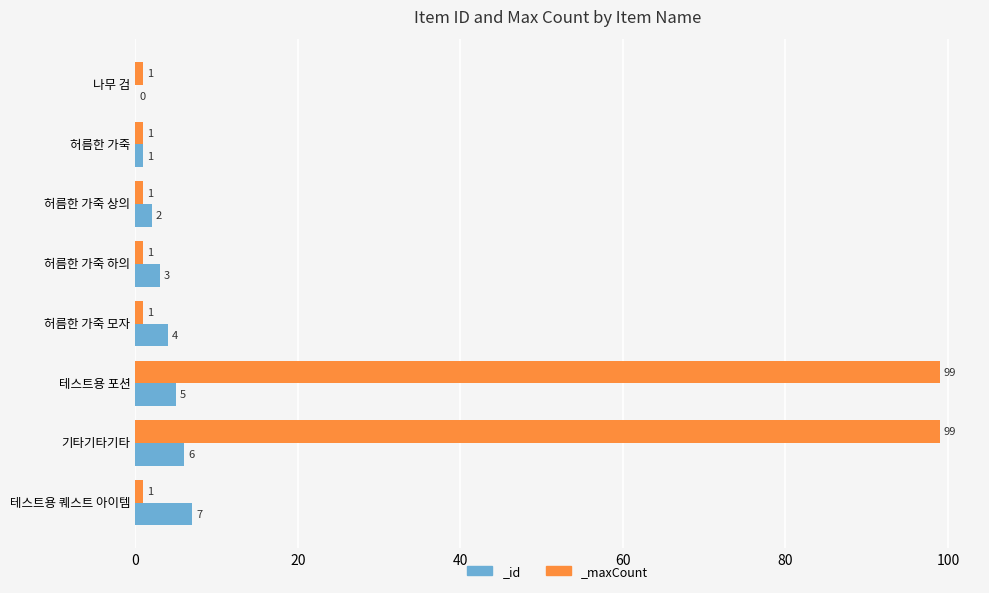

Which category has the highest value in the _id series?

테스트용 퀘스트 아이템